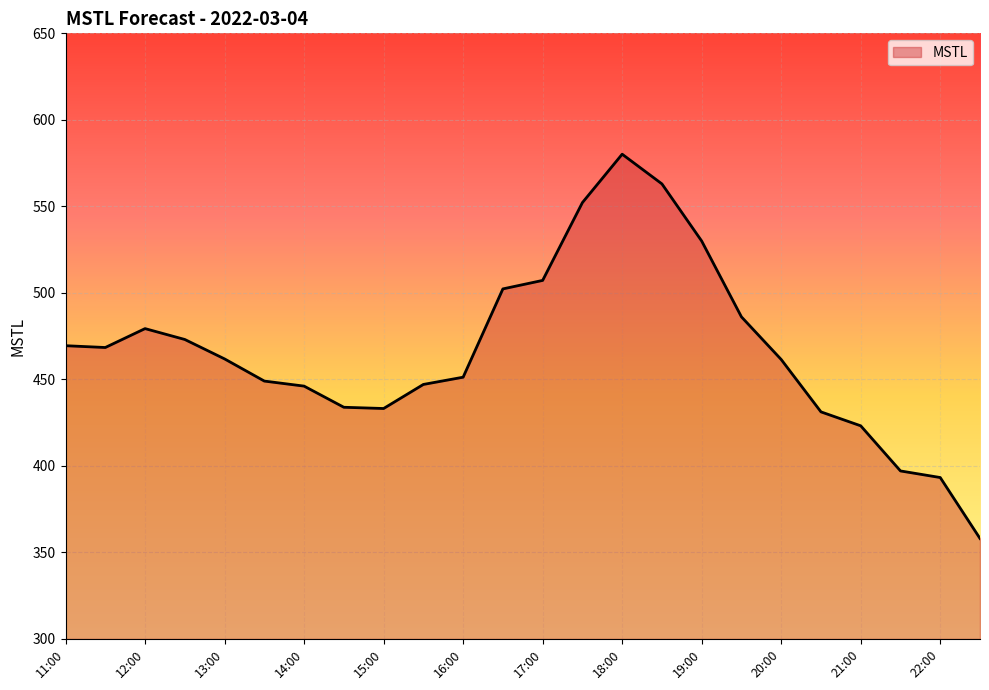

What is the difference between the maximum and minimum values?

222.1